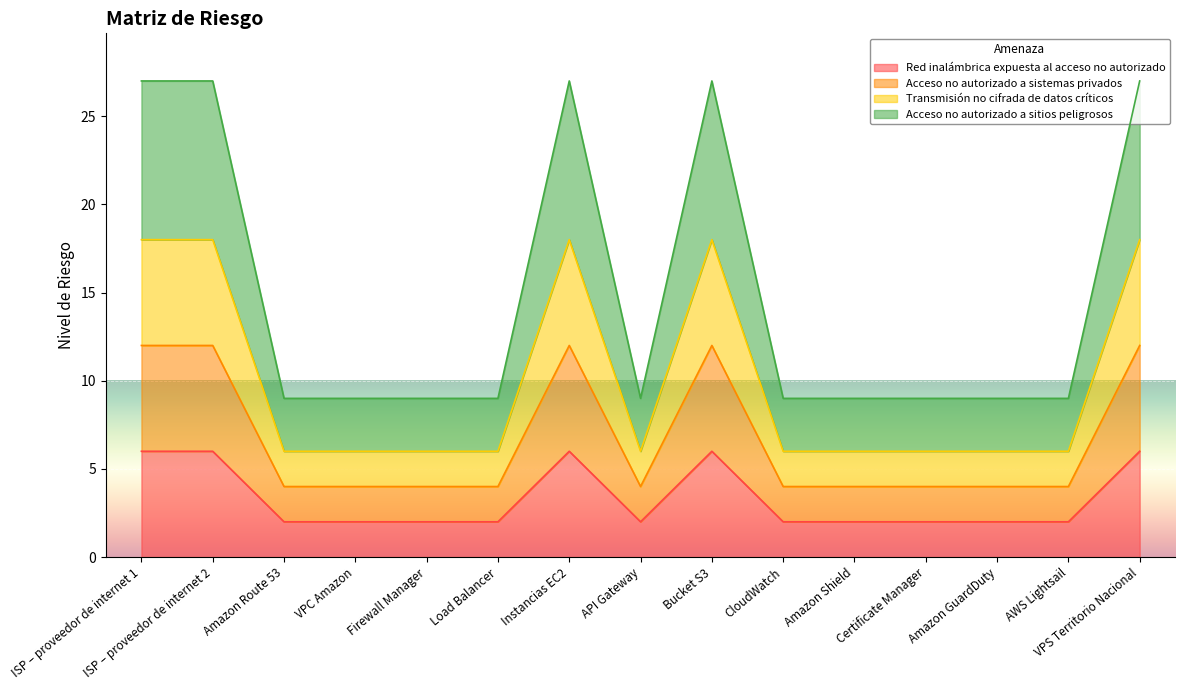

True or false: Acceso no autorizado a sitios peligrosos and Acceso no autorizado a sistemas privados cross at least once.

False